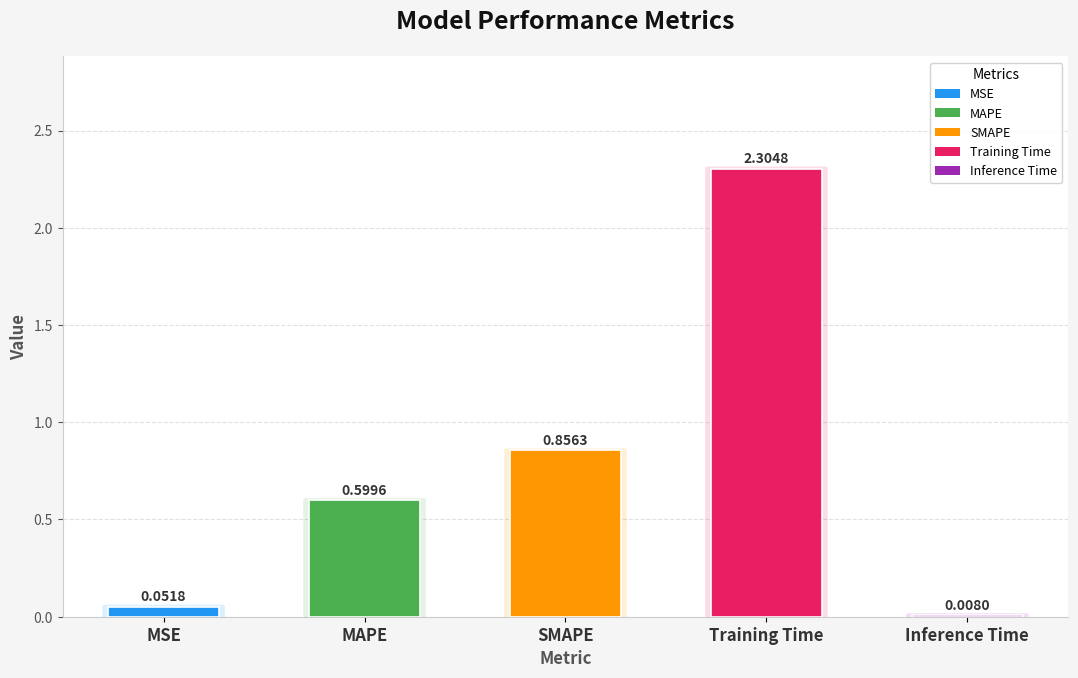

What is the change in value from MAPE to Training Time?

+1.7